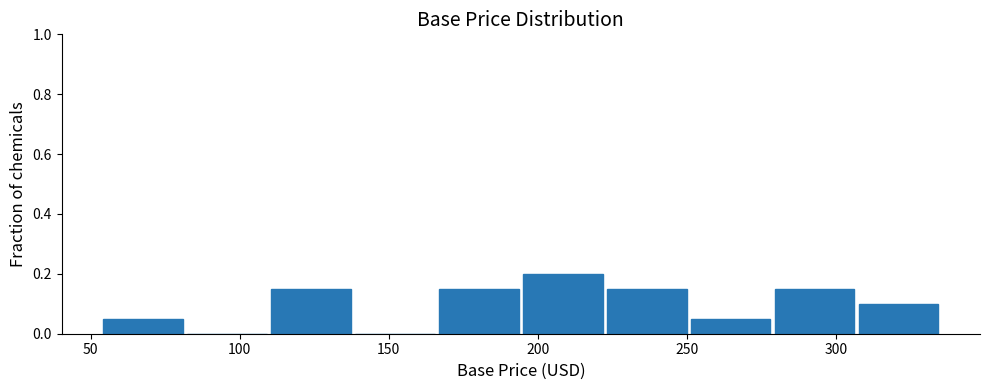

What is the height of the bar covering 225 to 250 on the x-axis? Neither the bar edges nor the heights are printed on the chart, so give them approximately, as read against the axes.

0.16